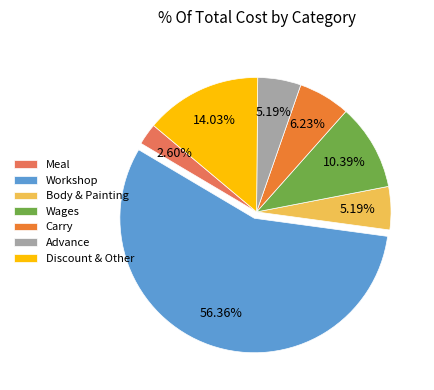

Between Advance and Workshop, which is larger?

Workshop